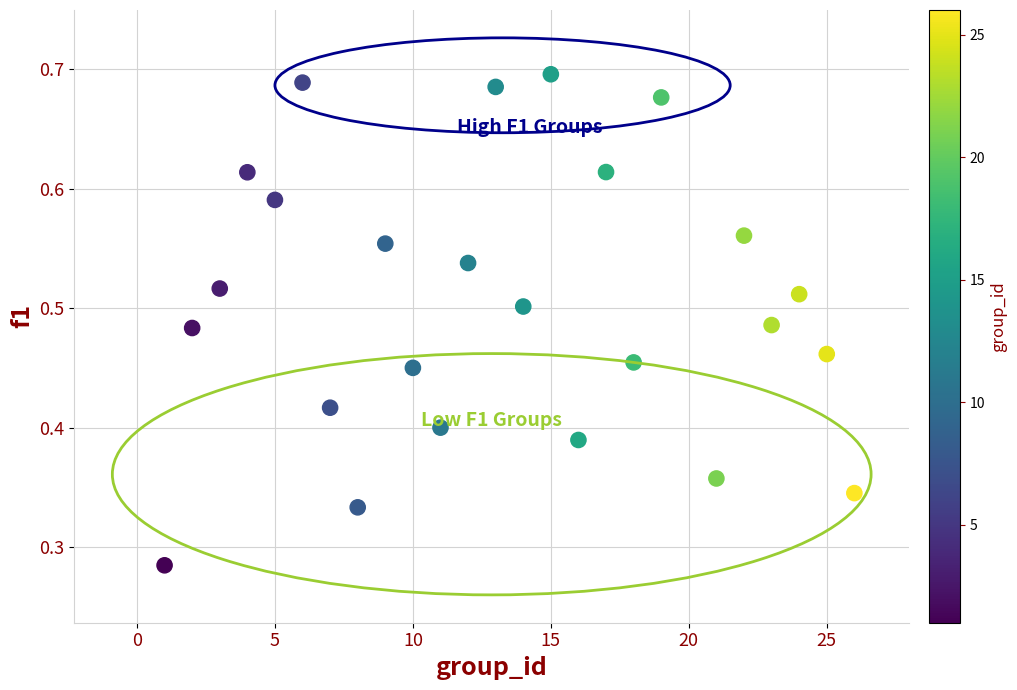

What is the range of X values (max minus min)?

25.0